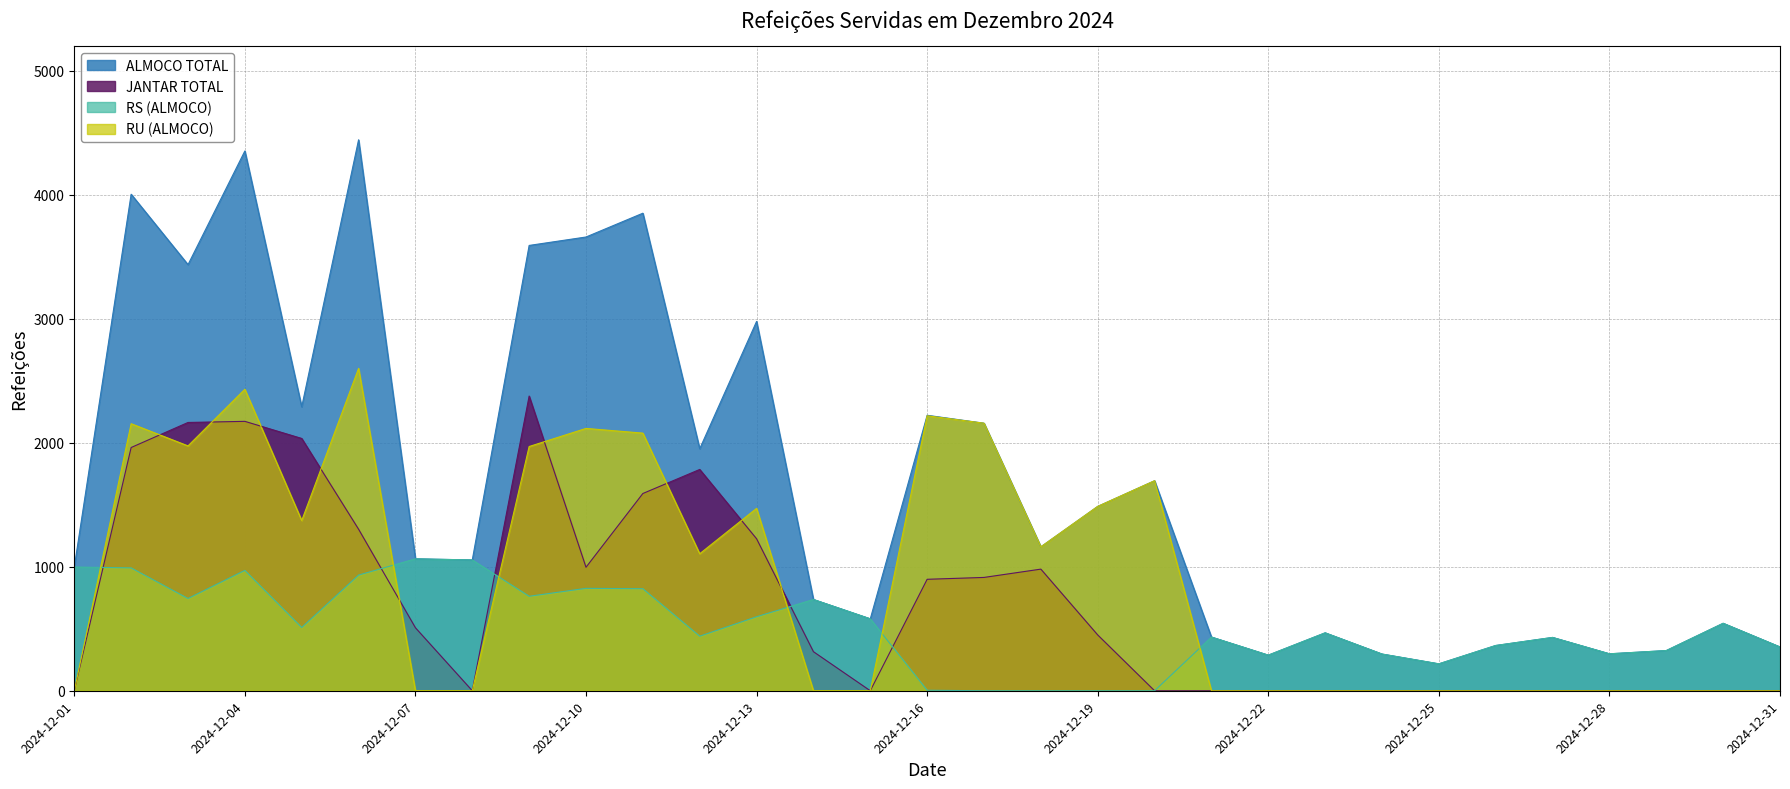

Is the value of ALMOCO TOTAL at 2024-12-29 greater than the value of RU (ALMOCO) at 2024-12-21?

Yes